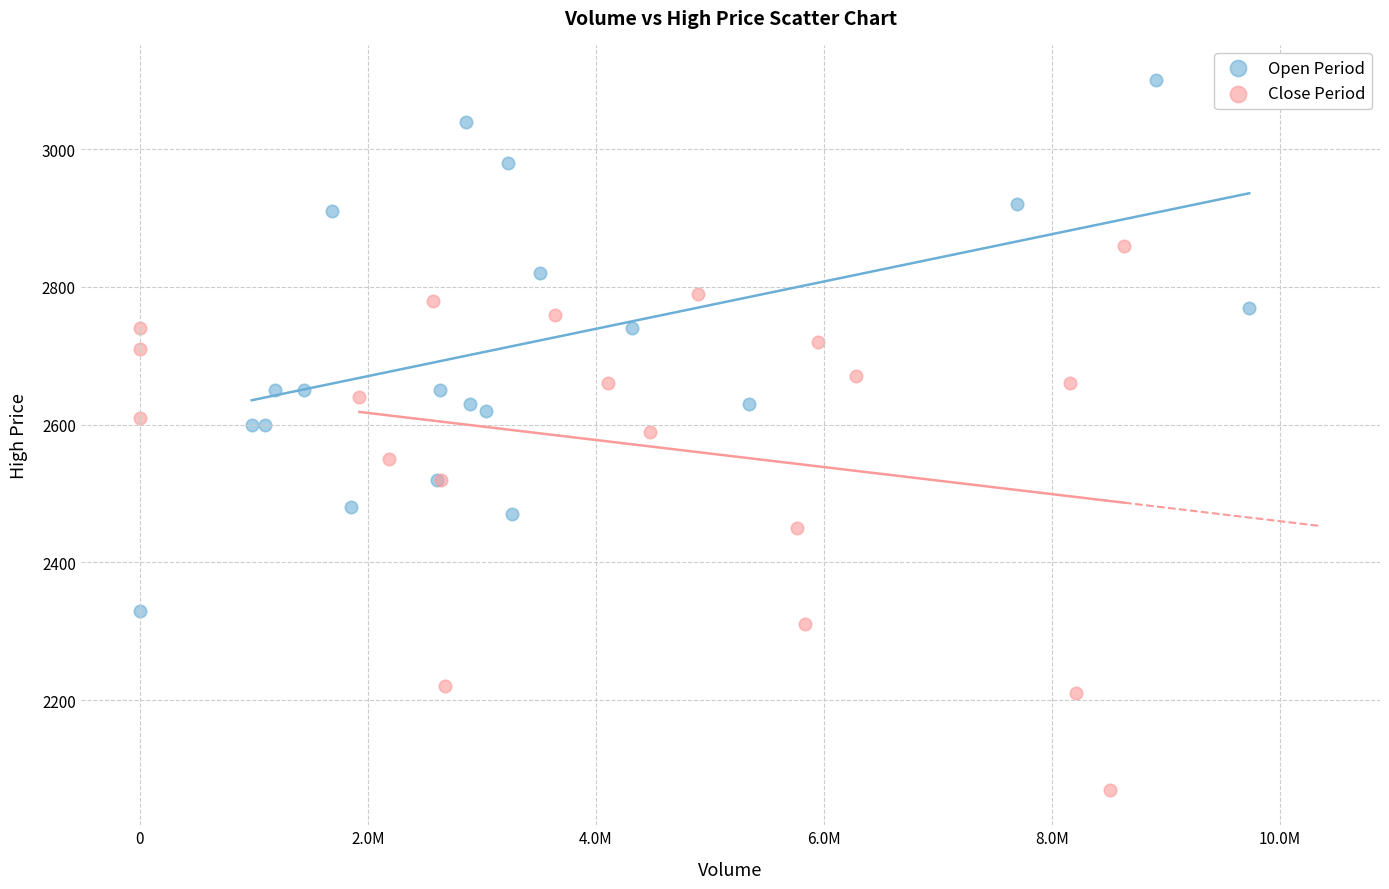

Which series reaches the minimum Y coordinate?

Close Period